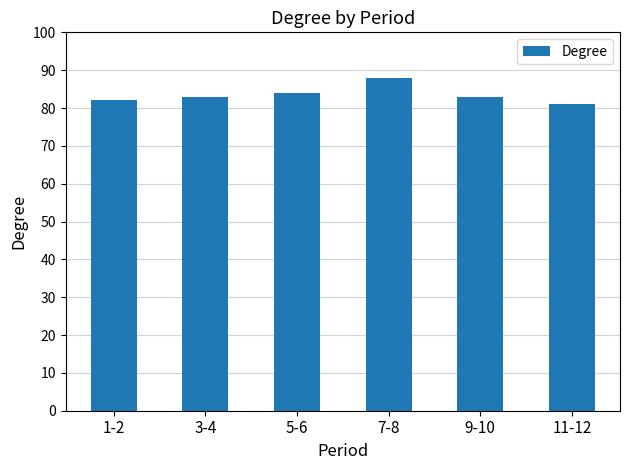

Are the bars grouped side by side (vs. stacked)?

No